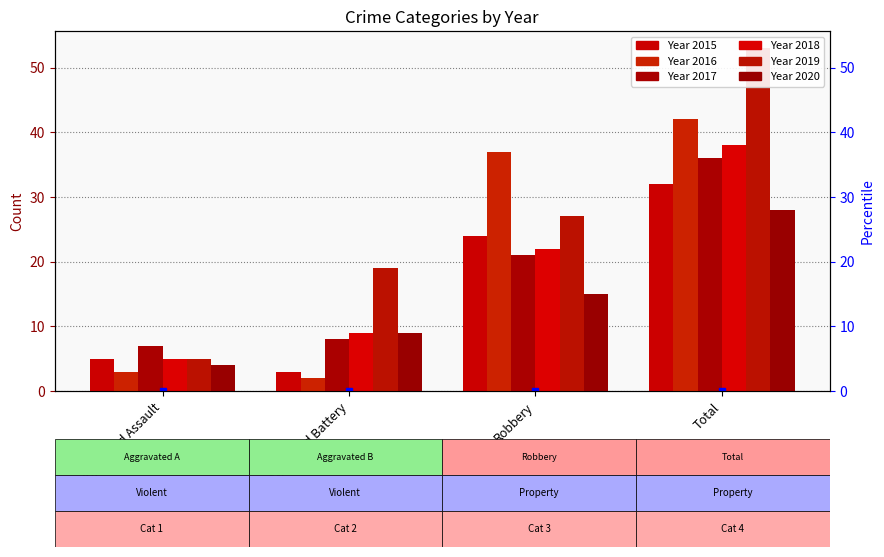

What is the maximum value for 2020?

28